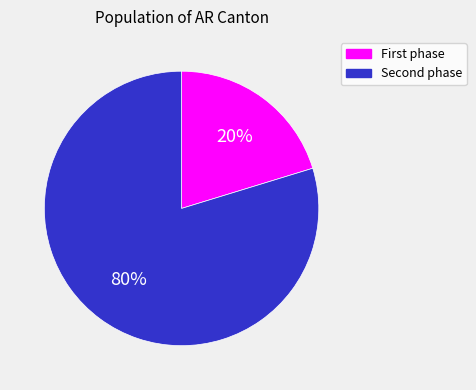

Does any single category account for the majority?

Yes